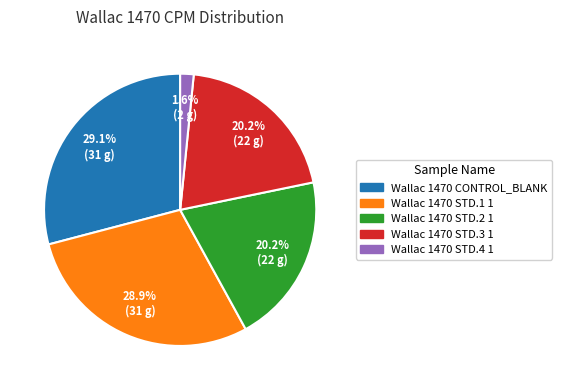

True or false: Wallac 1470 STD.2 1 accounts for 20% of the total.

True